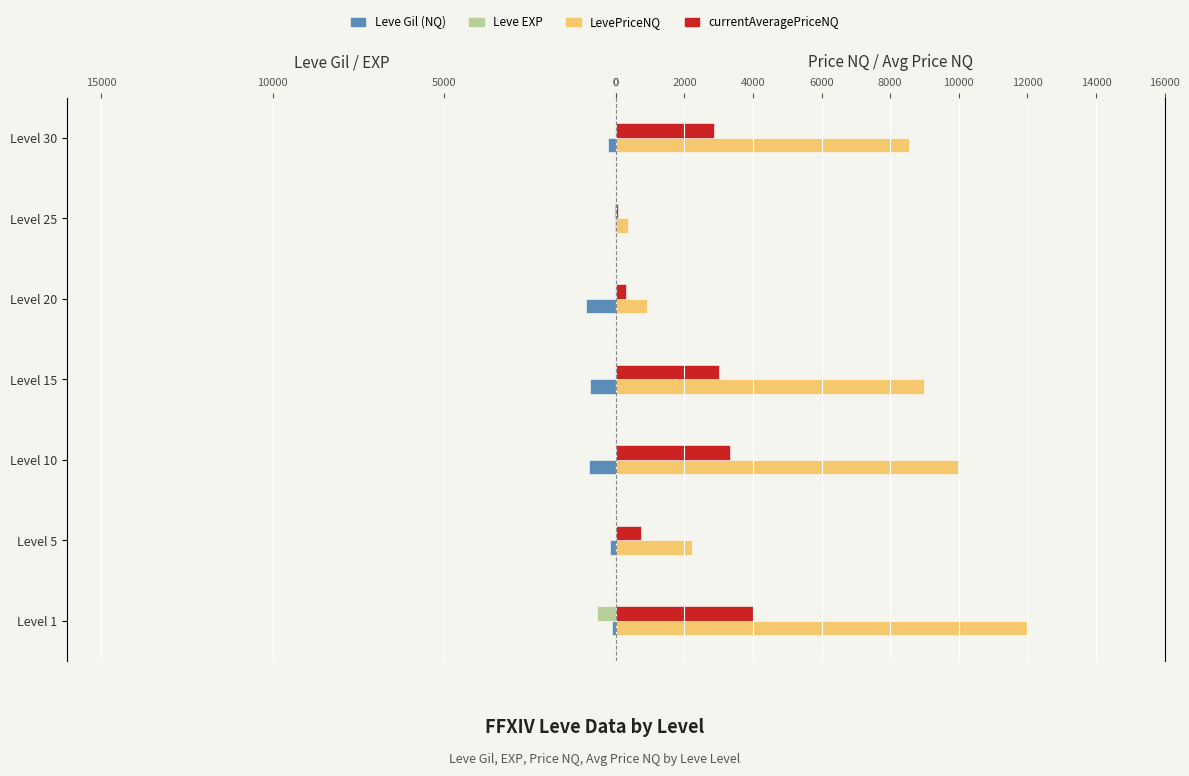

Is it true that LevePriceNQ equals 3325 at Level 5?

False